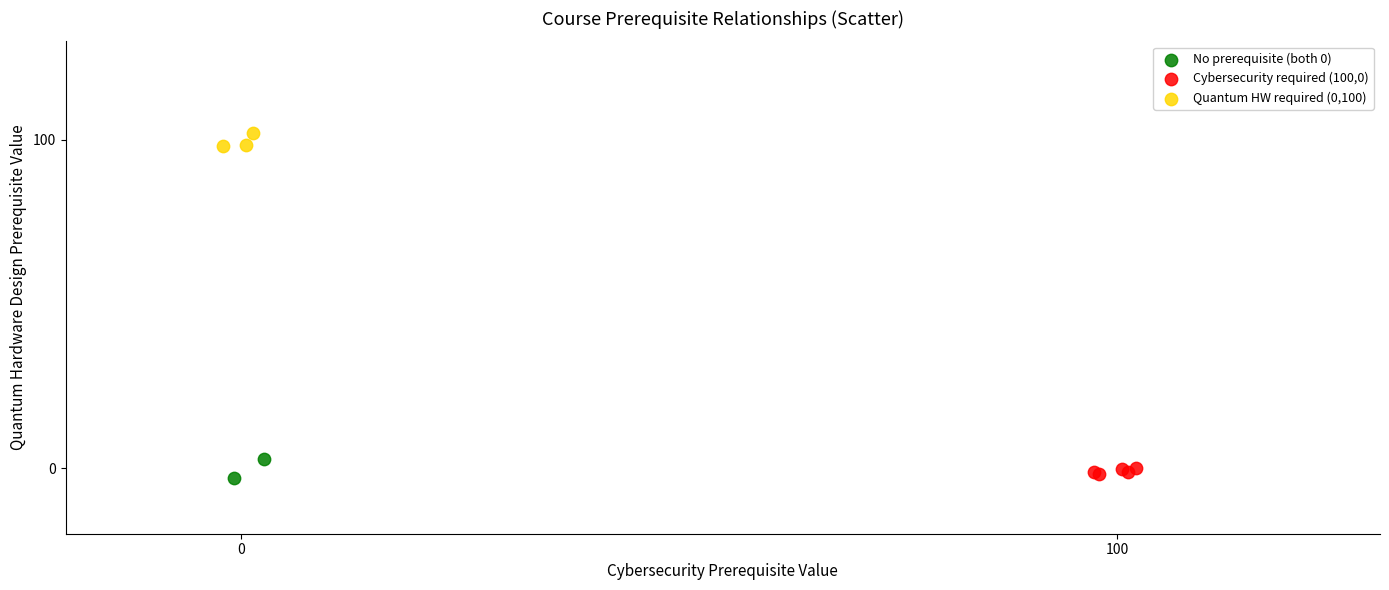

What are all the series names shown in the legend?

No prerequisite (both 0), Cybersecurity required (100,0), Quantum HW required (0,100)